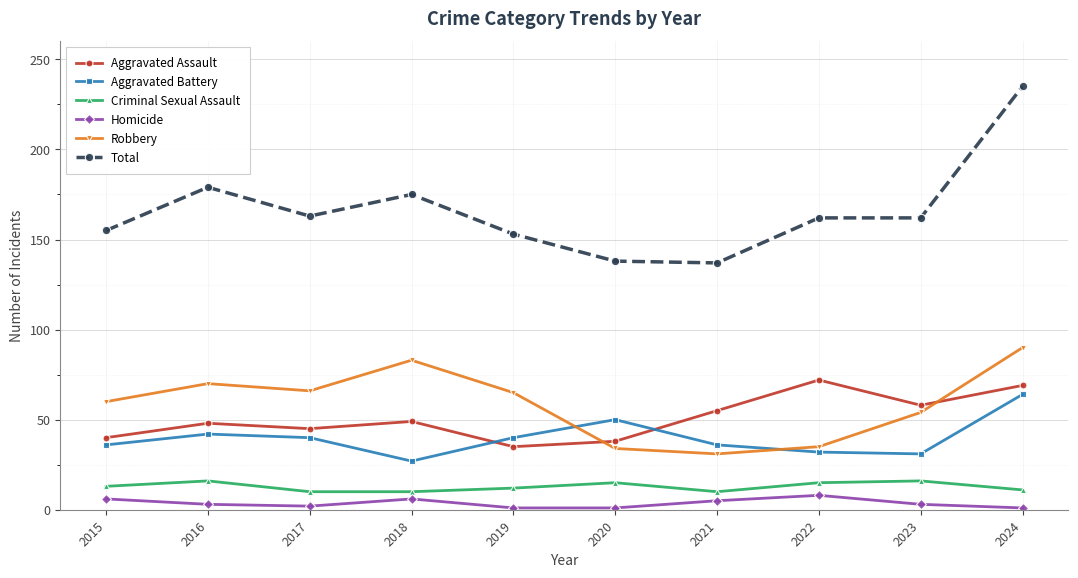

True or false: Homicide and Criminal Sexual Assault intersect in this chart.

False